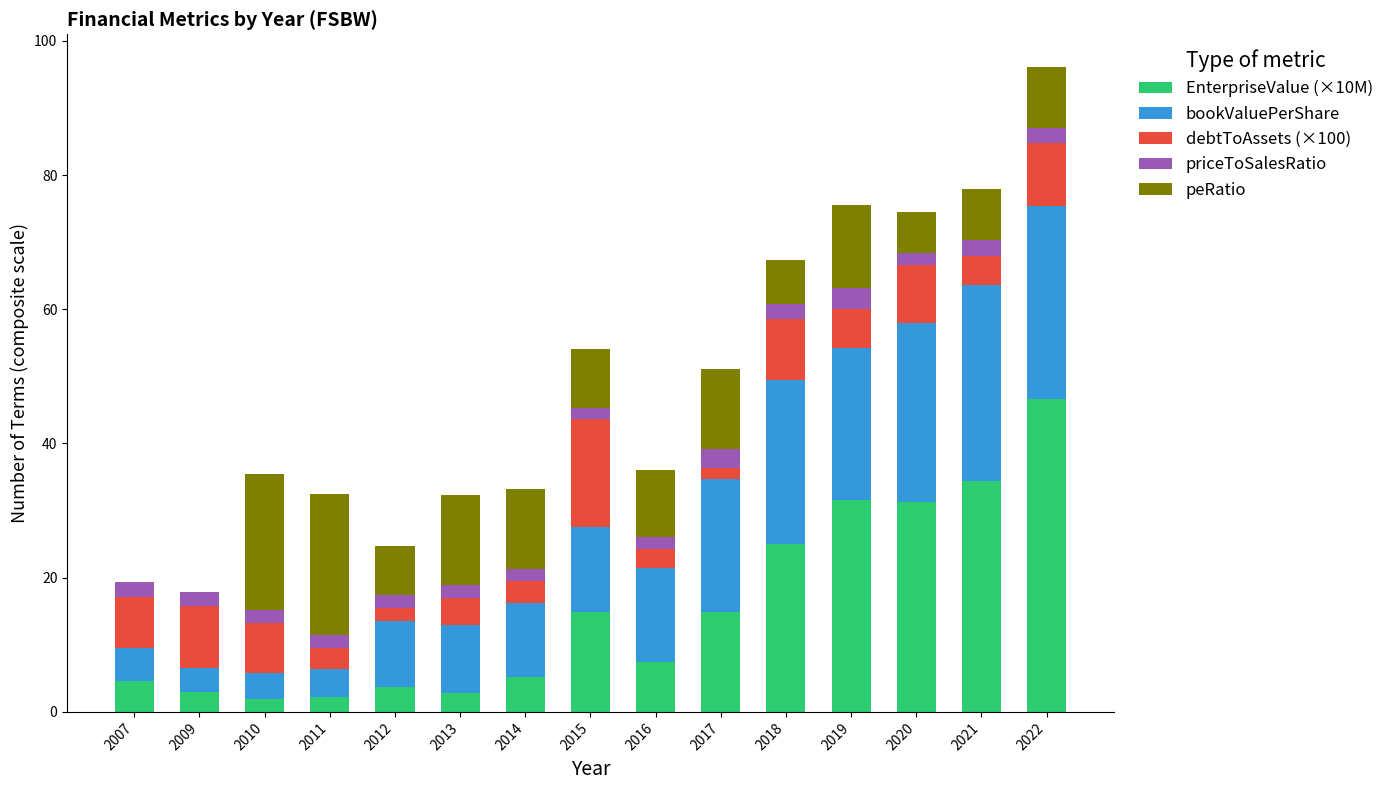

What is the total value across all series at 2016?

36.0